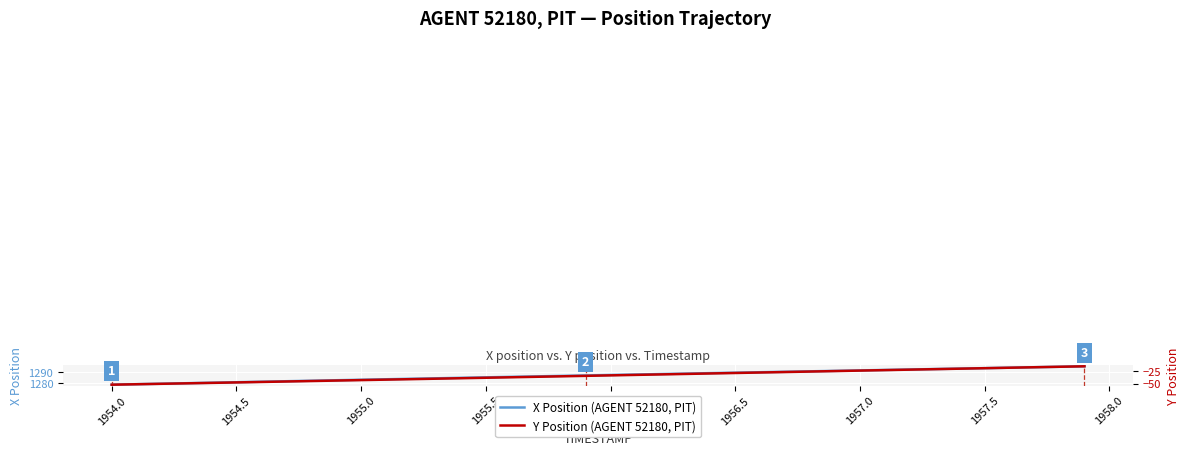

What is the highest value of the X Position (AGENT 52180, PIT) series?

1295.1